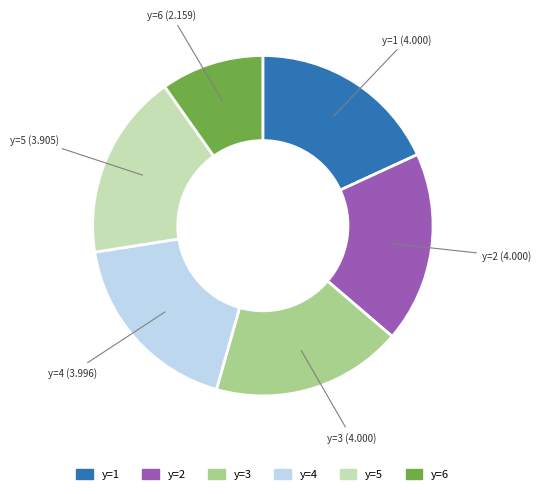

Is there a majority slice in this chart?

No